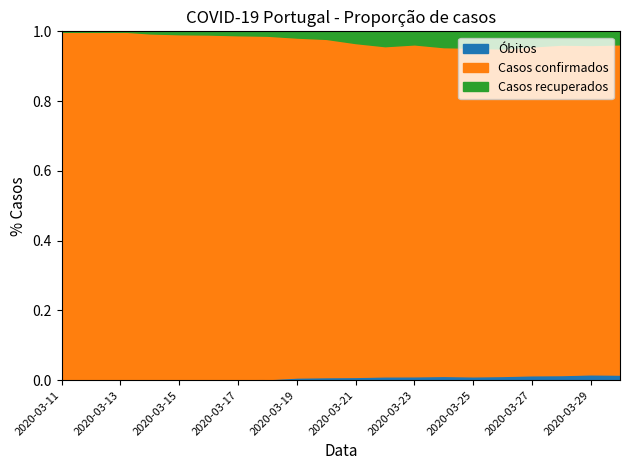

True or false: Casos confirmados and Casos recuperados cross at least once.

False